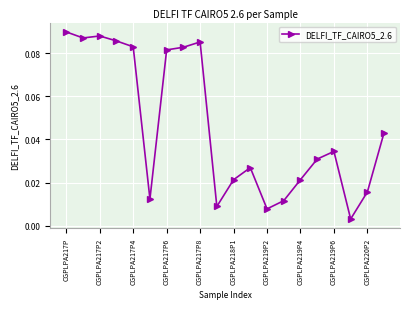

How many distinct data groups are displayed?

1